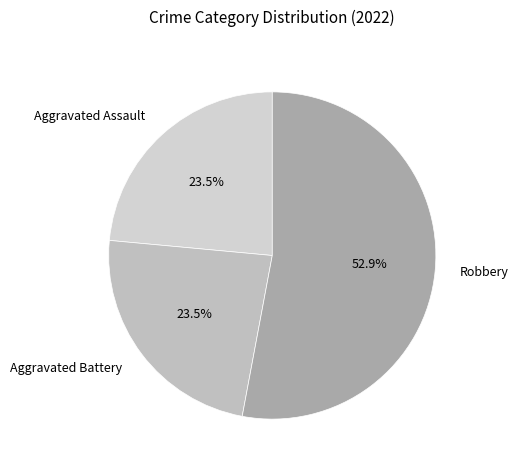

Which category has the biggest portion of the pie?

Robbery